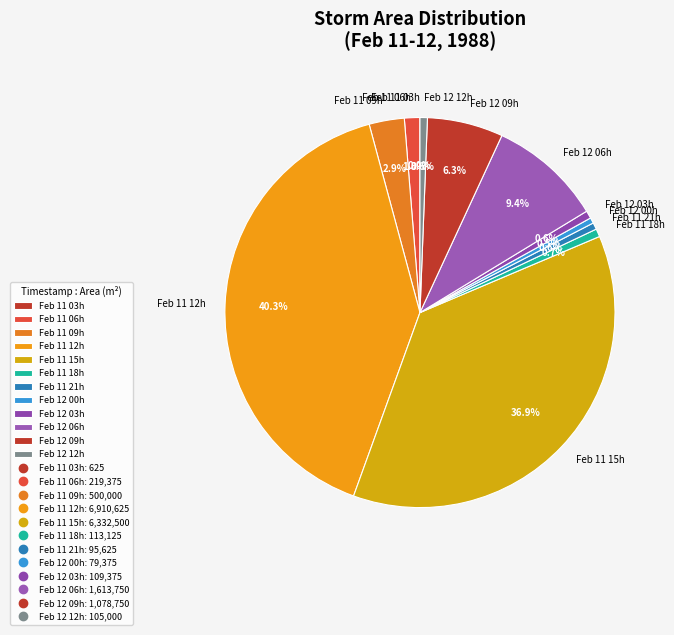

Does Feb 11 06h account for over 50% of the chart?

No